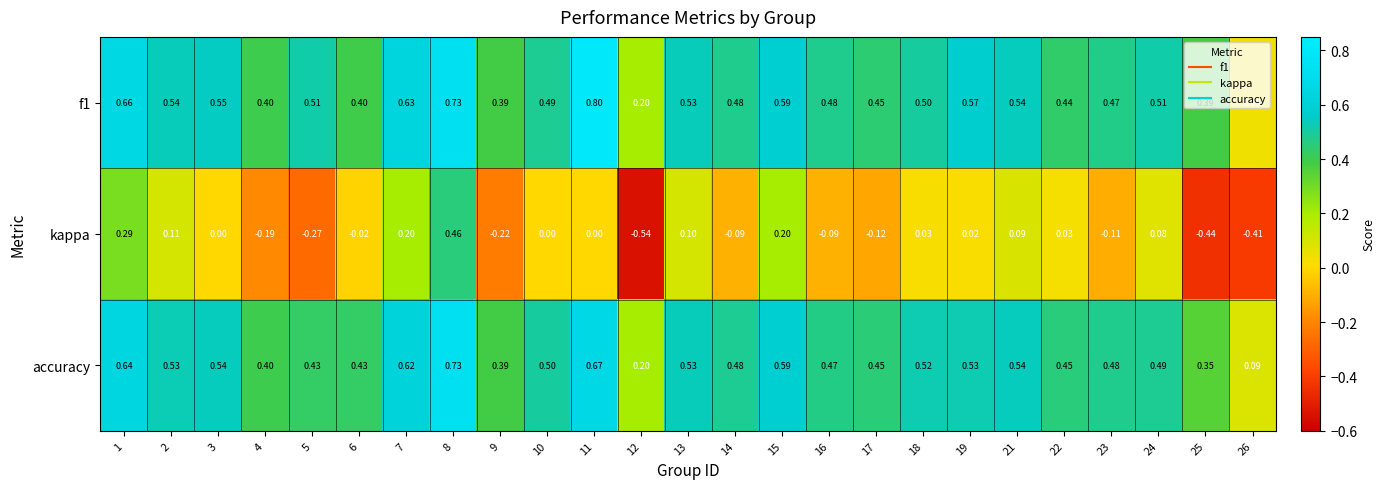

What is the difference between the highest and lowest values at 26?

0.5